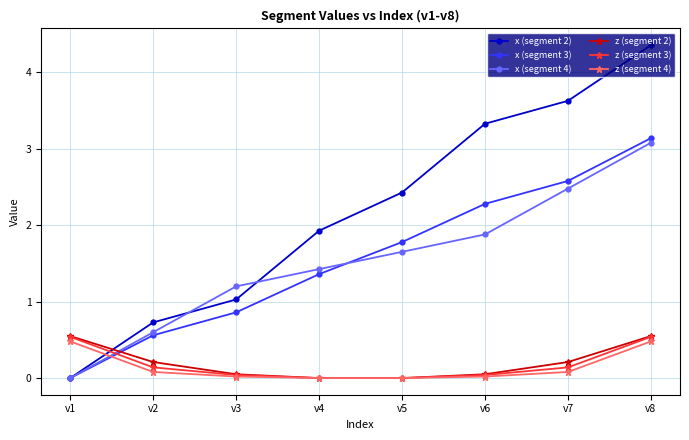

Is the value of z (segment 4) at v6 greater than the value of x (segment 2) at v3?

No